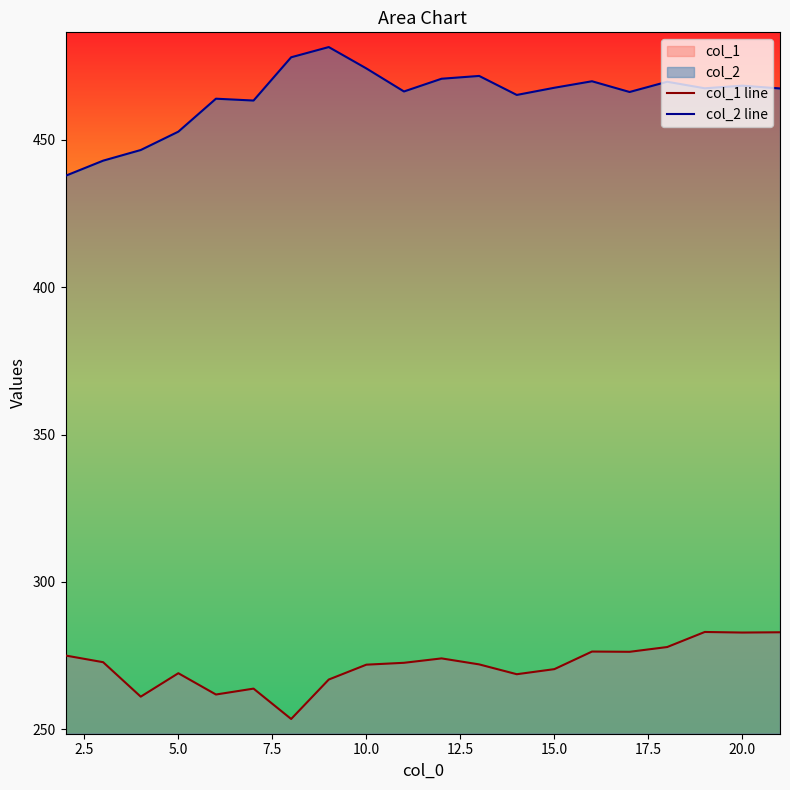

What is the minimum value shown in the chart?

253.5